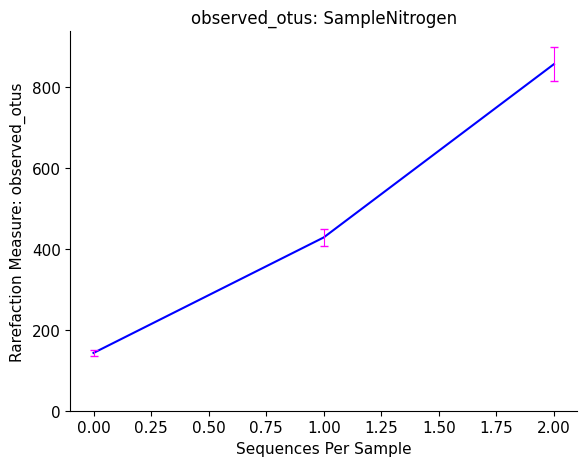

The value at 1.00 is 428.6. True or false?

True